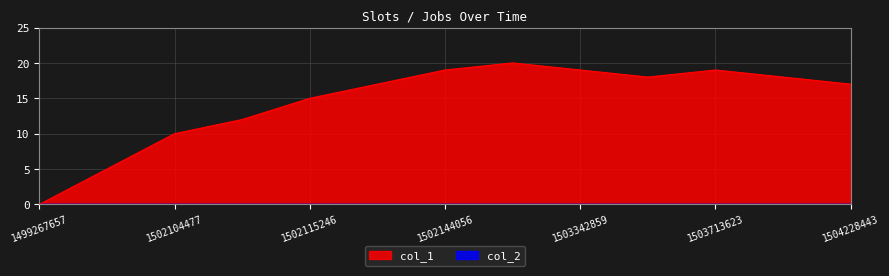

What is the change in value from 1502104477 to 1502144056?

+9